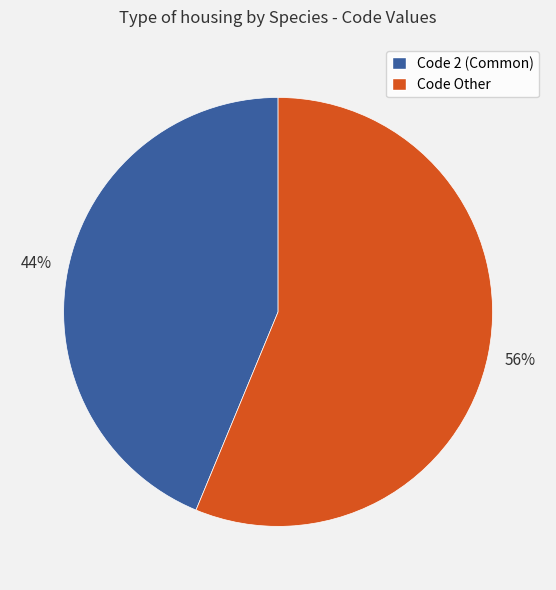

To the nearest percent, what is the average slice percentage?

50%